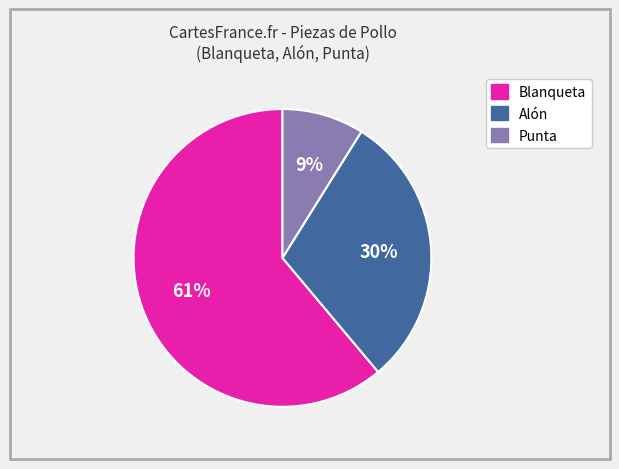

To the nearest percent, what is the average slice percentage?

33%